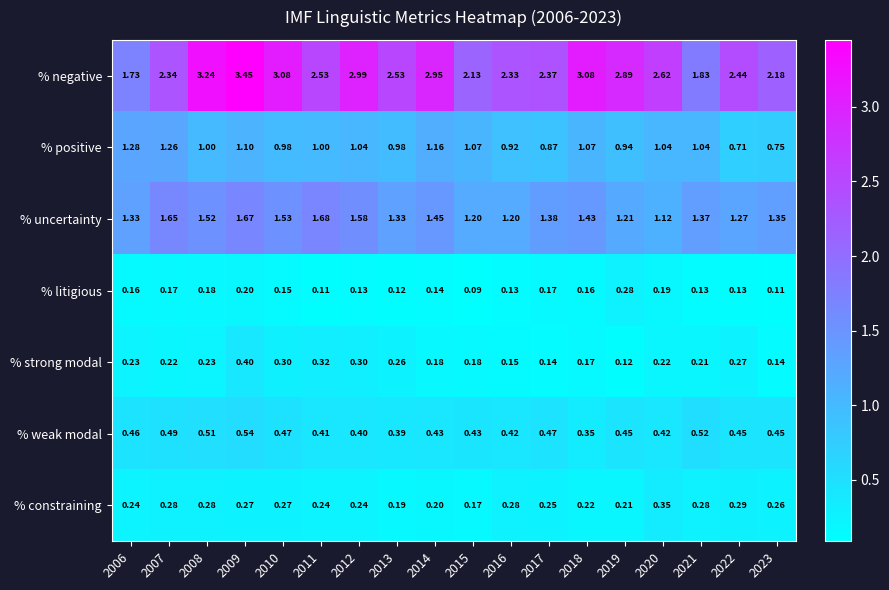

Between 2010 and 2015, which series saw the biggest shift?

% negative